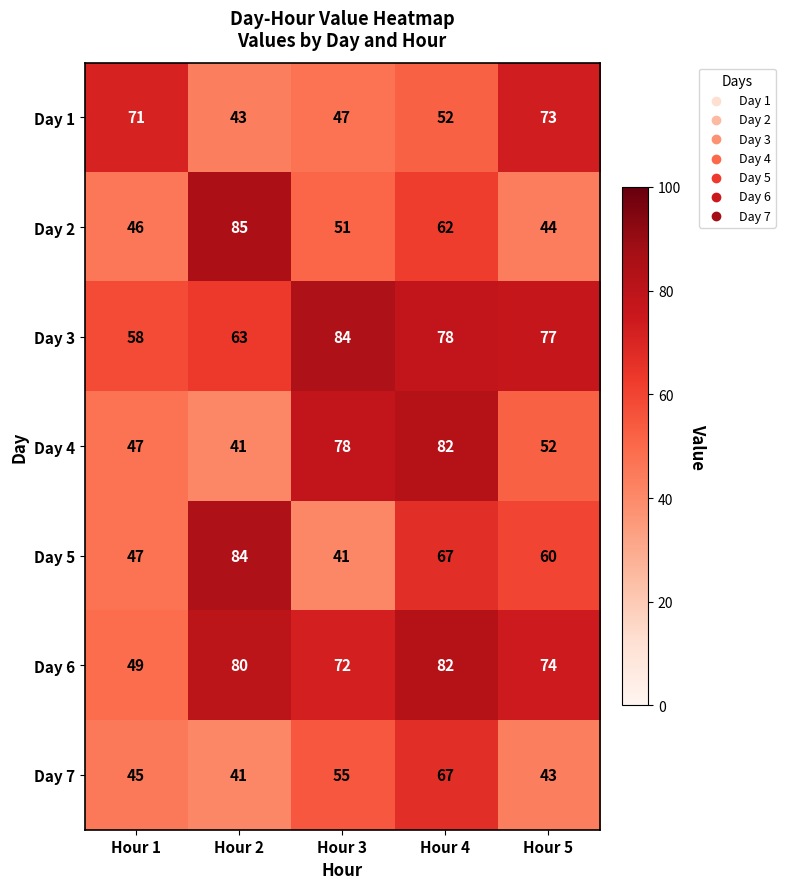

Count the Day 5 values in the range 47 to 67.

3